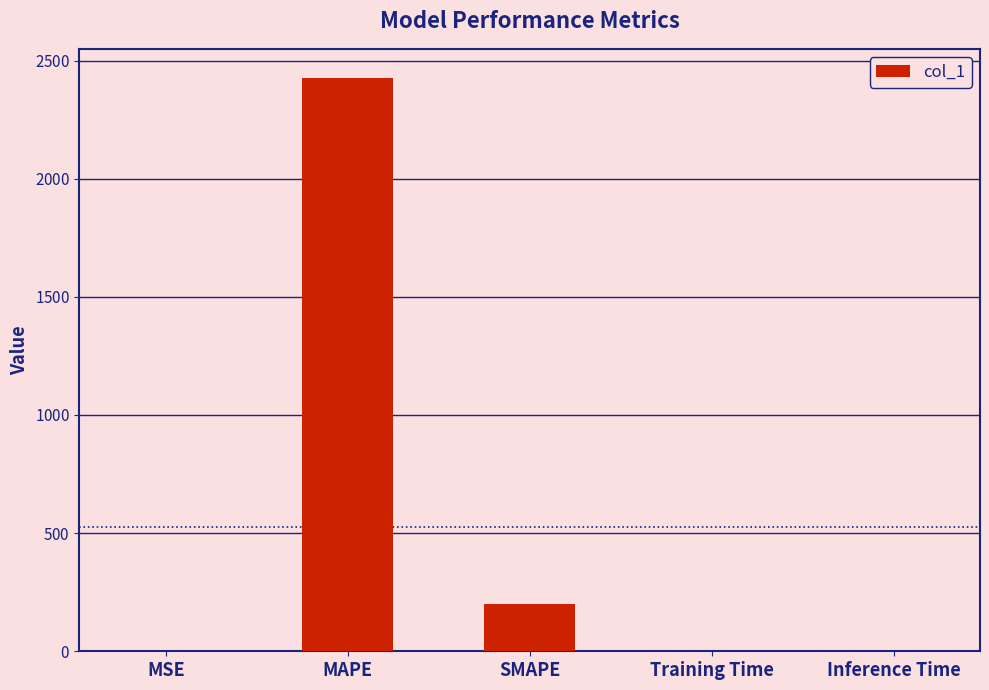

What is the average value?

525.6